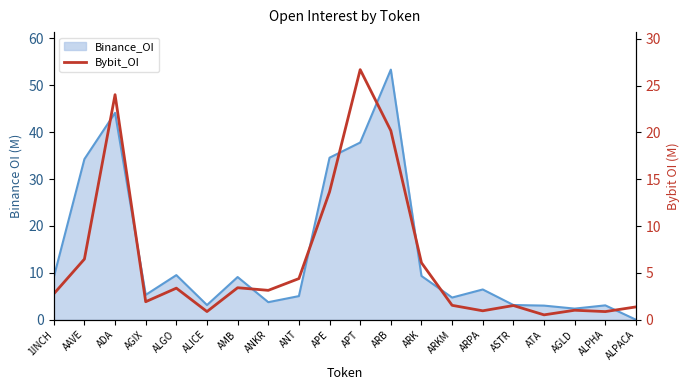

What position from the right is ALPHA?

2